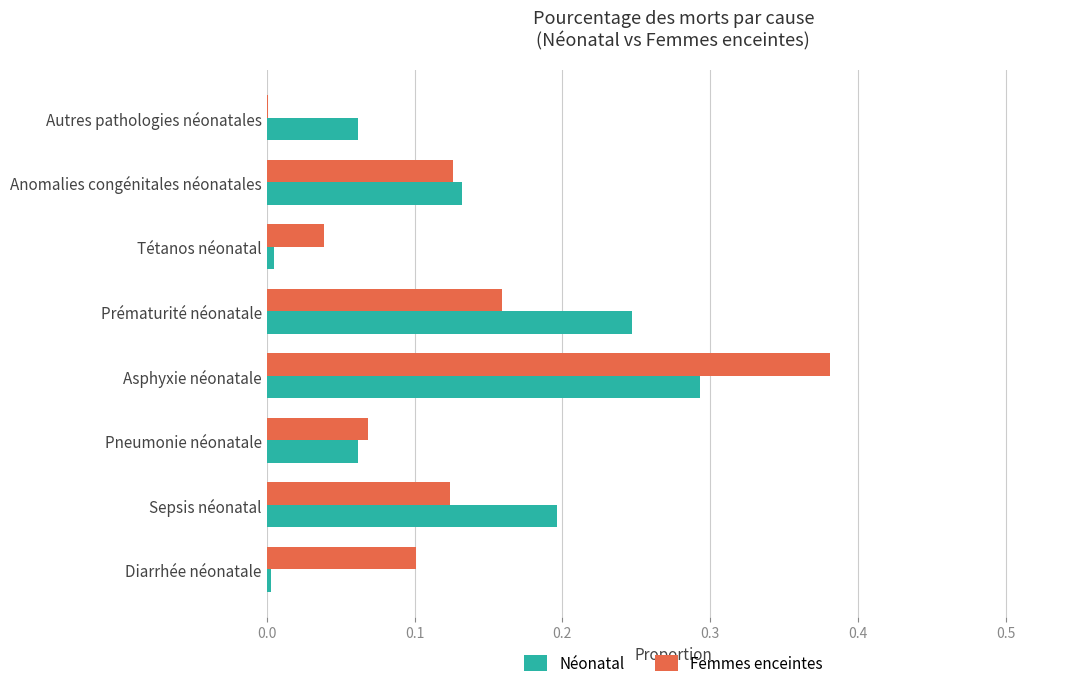

The Femmes enceintes series shows 0.1 at Diarrhée néonatale. True or false?

True